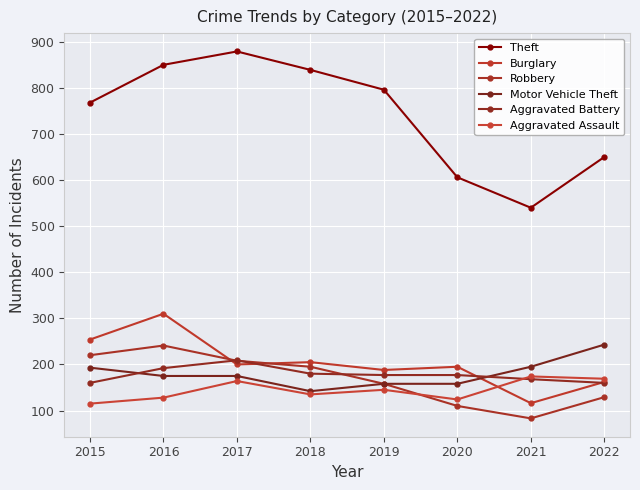

Does the chart display data point markers on the line(s)?

Yes